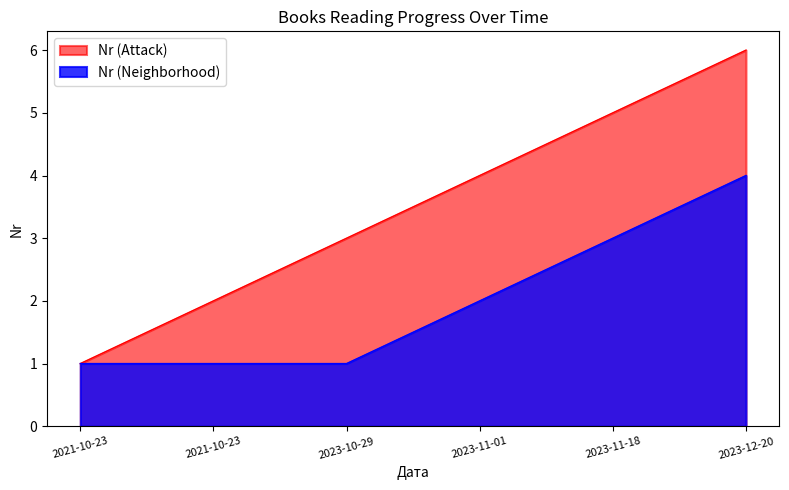

The chart shows a value of 6 at 2023-12-20. True or false?

True